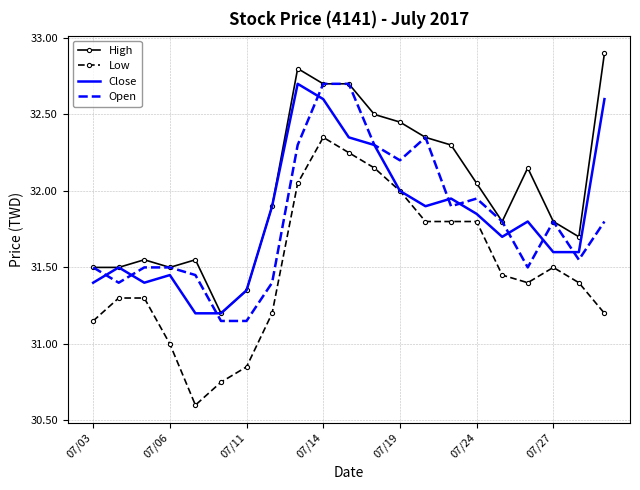

What is the average value of the Close series?

31.8